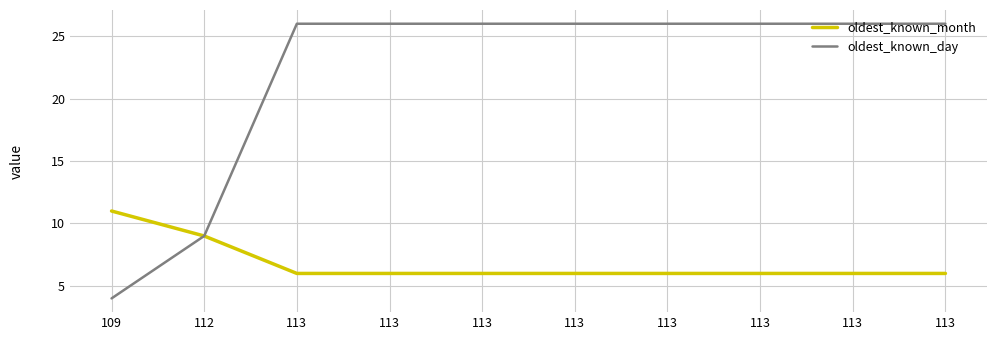

Reading right to left, what are all the values shown in this chart?

oldest_known_month: 113=6	113=6	113=6	113=6	113=6	113=6	113=6	113=6	112=9	109=11
oldest_known_day: 113=26	113=26	113=26	113=26	113=26	113=26	113=26	113=26	112=9	109=4